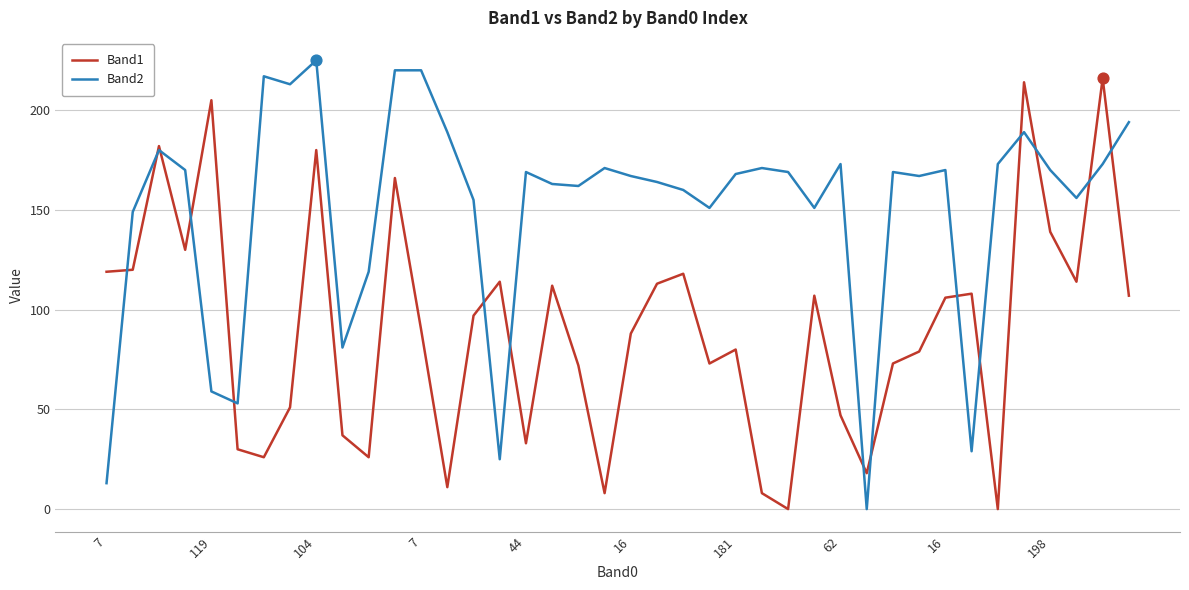

Which series has the largest total across all categories?

Band2